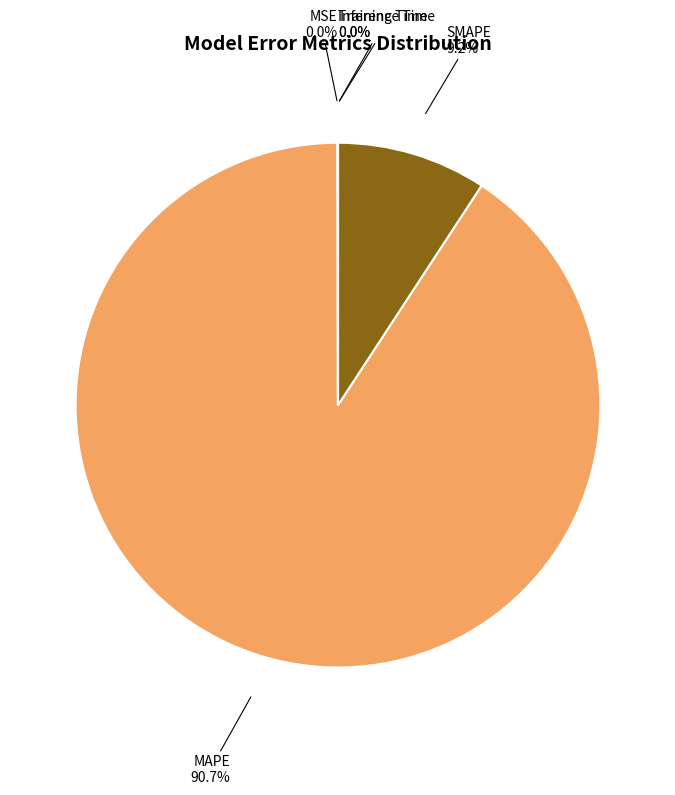

Which slice is the largest?

MAPE